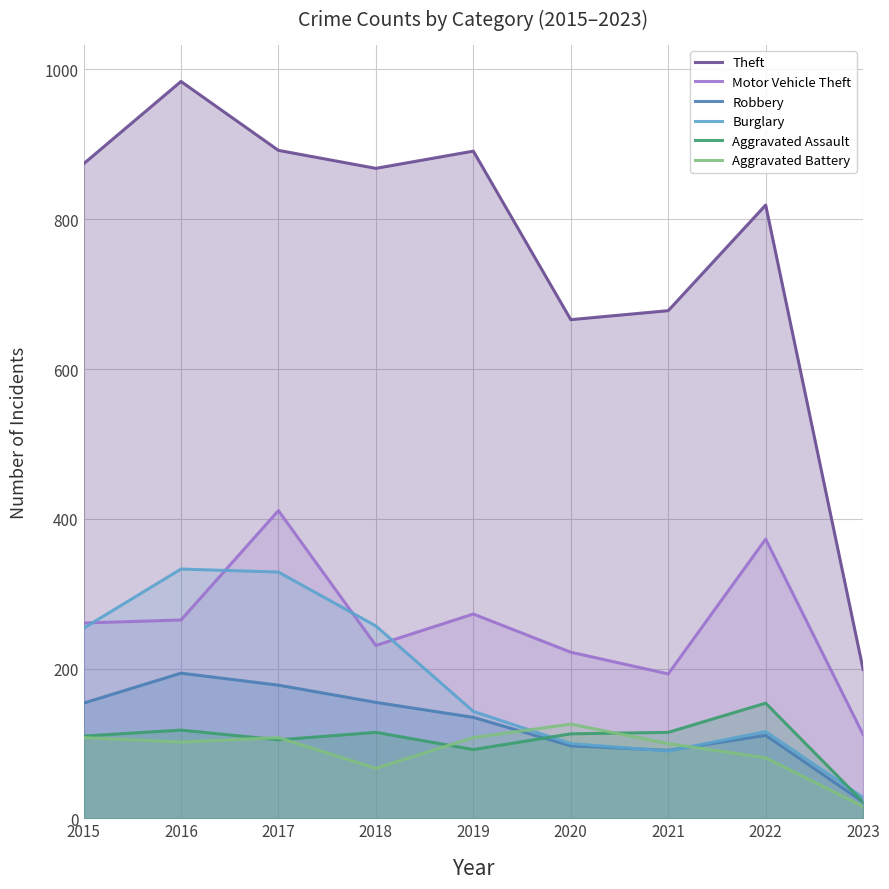

Where is Aggravated Assault nearest to the value 88?

2019